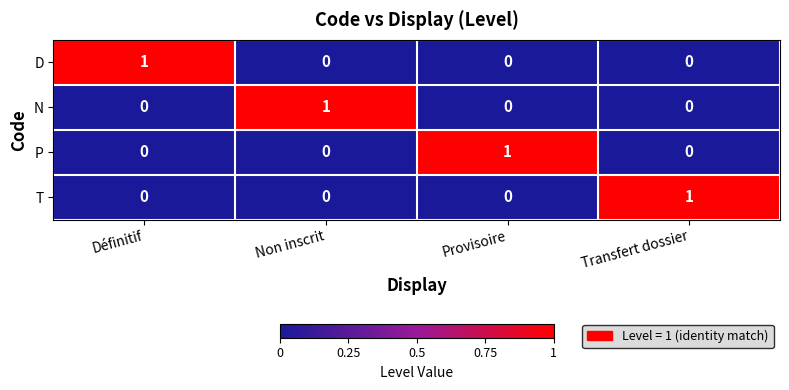

What is the total value across all series at Transfert dossier?

1